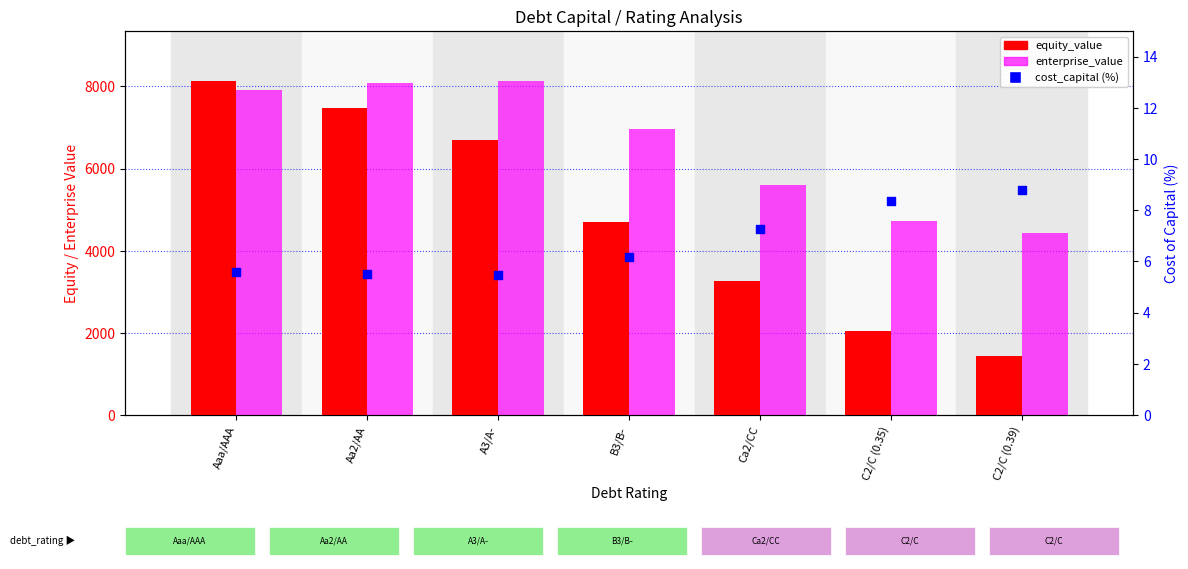

At which category is the sum across all series the highest?

Aaa/AAA